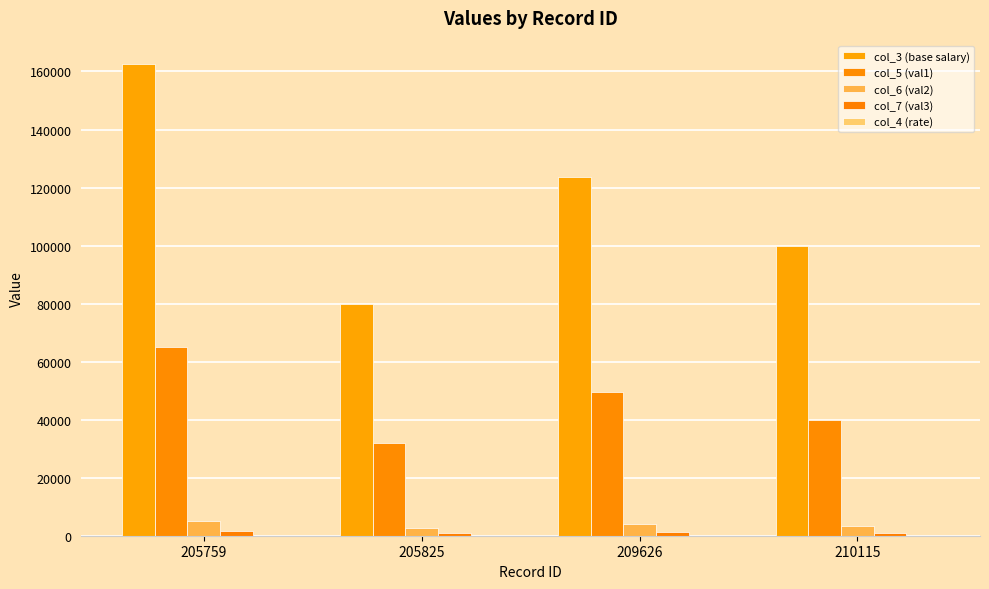

Count the number of categories in the chart.

4